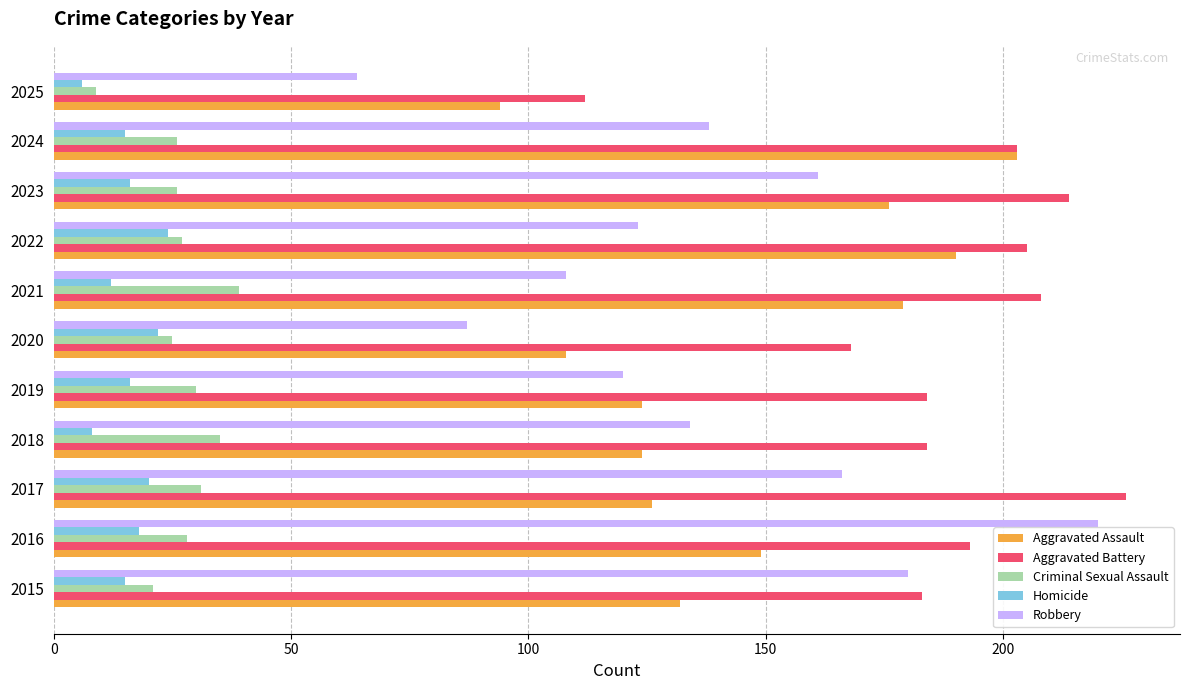

How many categories are shown in the chart?

11